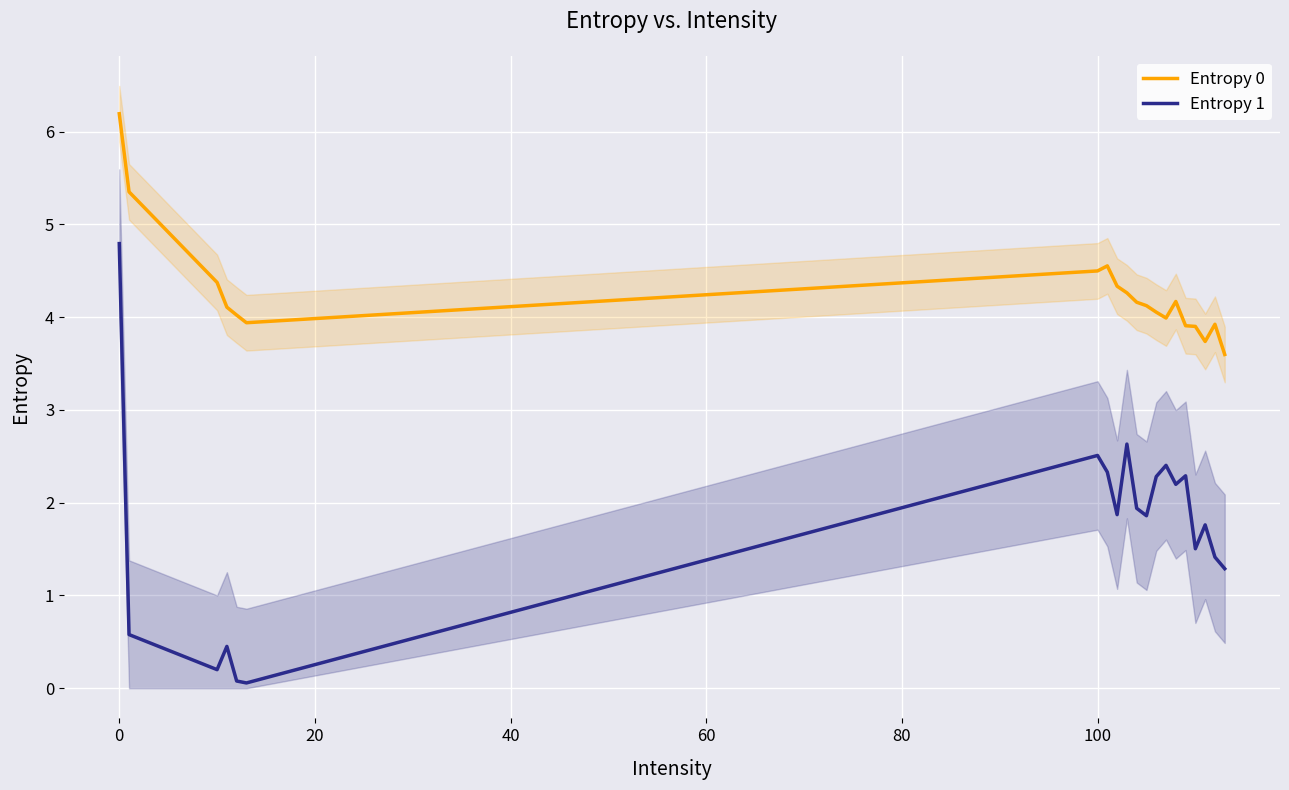

Rank the series by their average value, from lowest to highest.

Entropy 1, Entropy 0